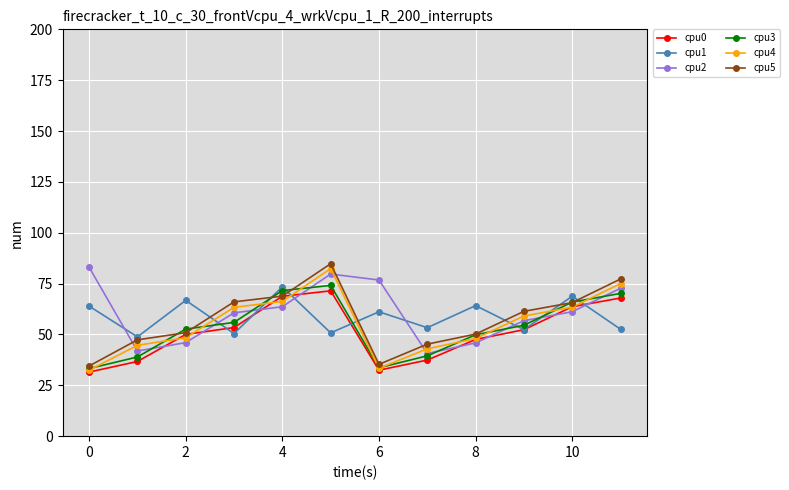

What is the lowest value of the cpu2 series?

40.6